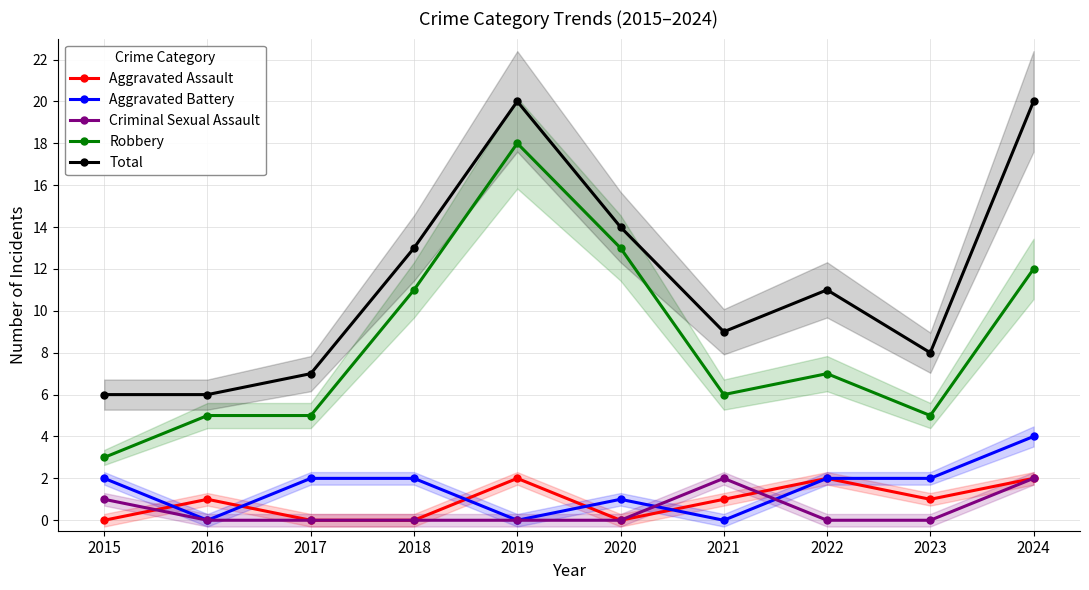

What is the difference between the second highest and minimum values in the Robbery series?

10